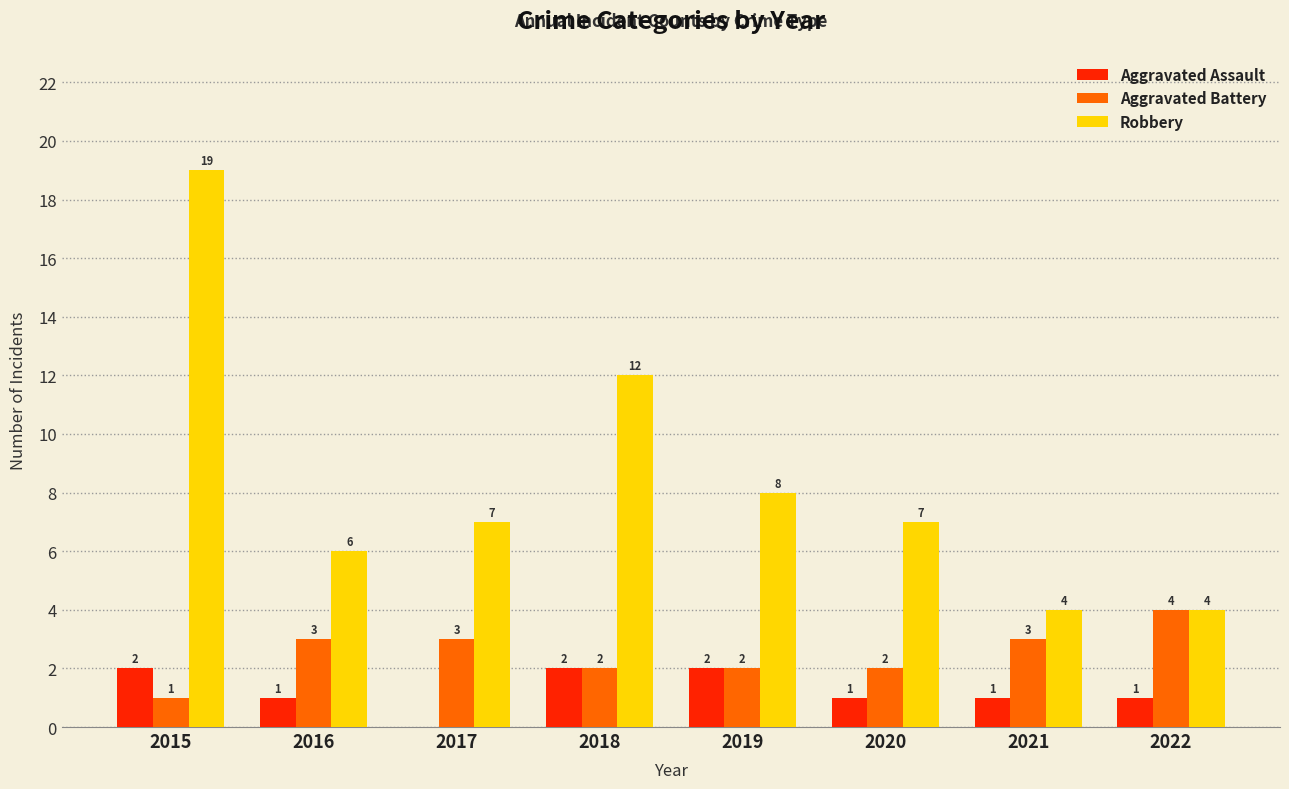

What is the difference between the Robbery values at 2020 and 2021?

3